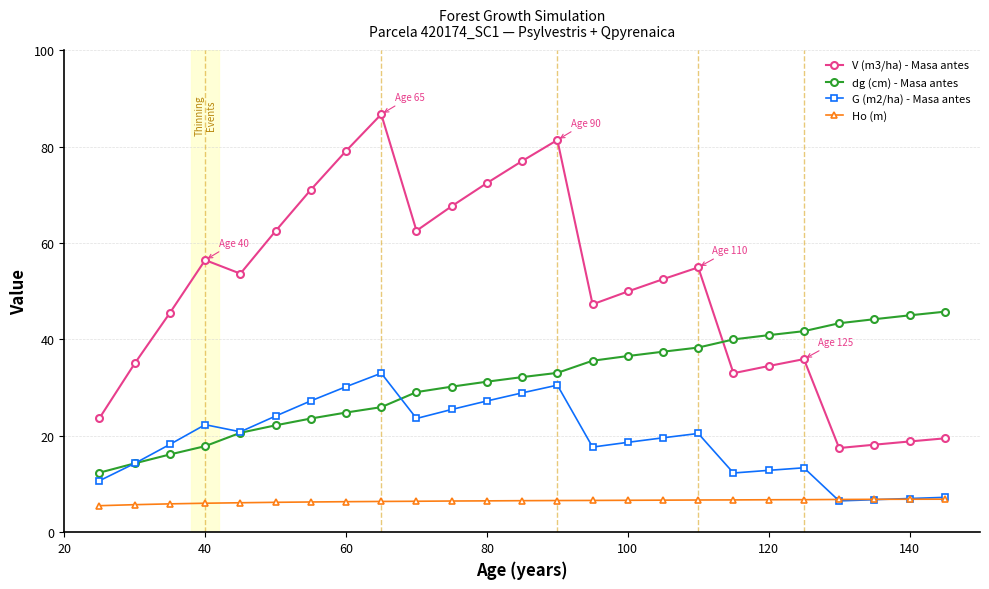

Which series has the largest range (max minus min)?

V (m3/ha) - Masa antes